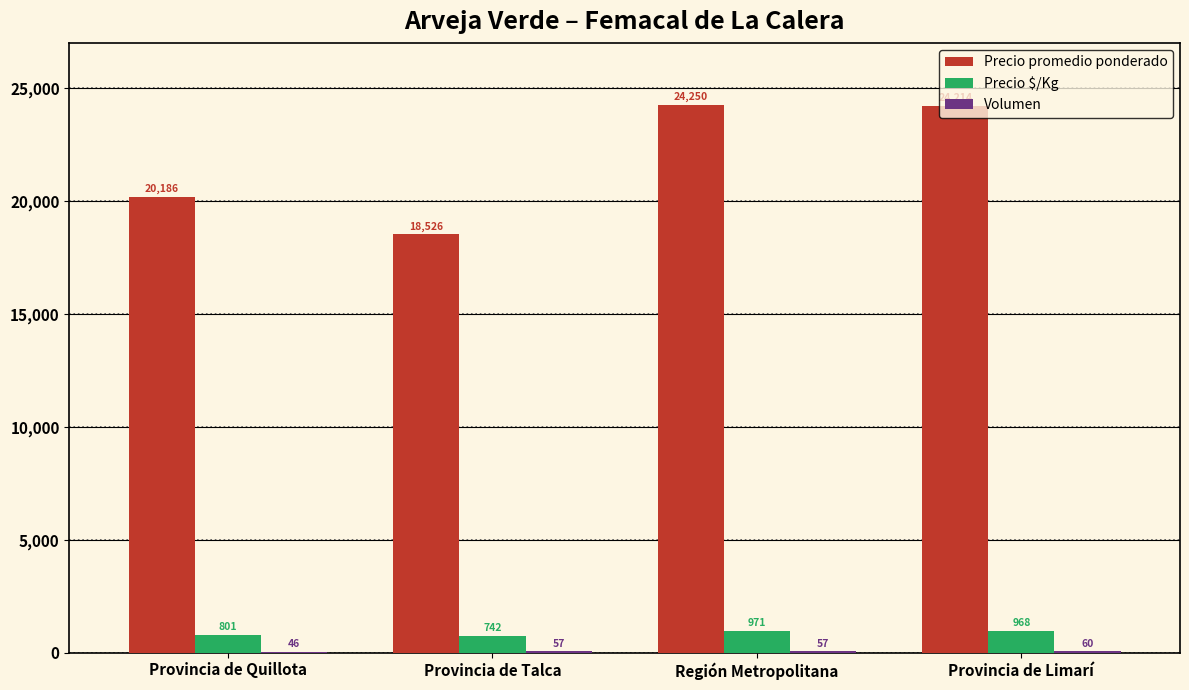

Which series has the largest total across all categories?

Precio promedio ponderado